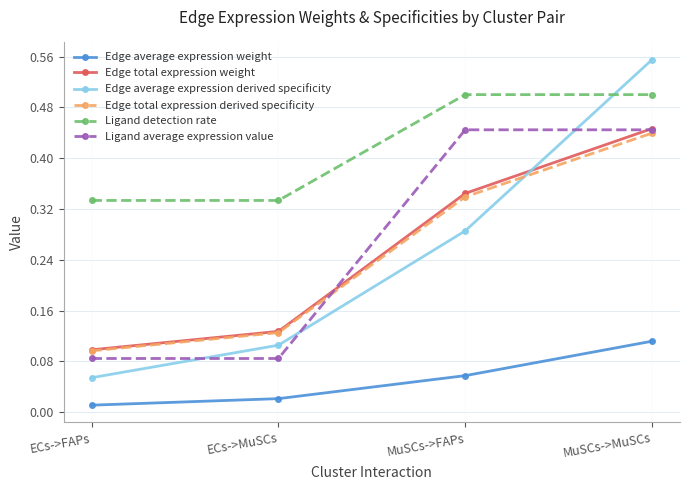

What are all the series names shown in the legend?

Edge average expression weight, Edge total expression weight, Edge average expression derived specificity, Edge total expression derived specificity, Ligand detection rate, Ligand average expression value